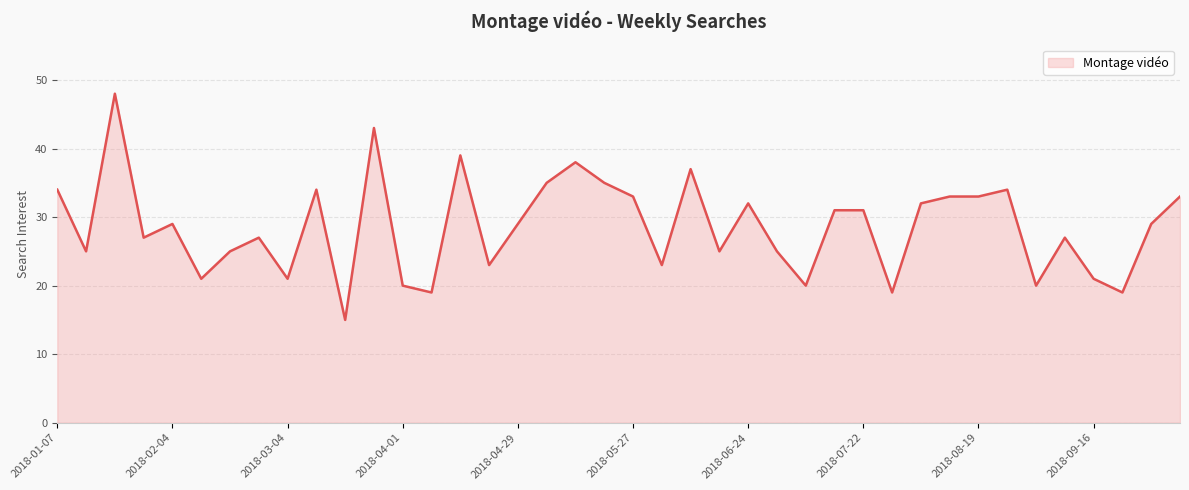

What is the difference between the maximum and minimum values?

33